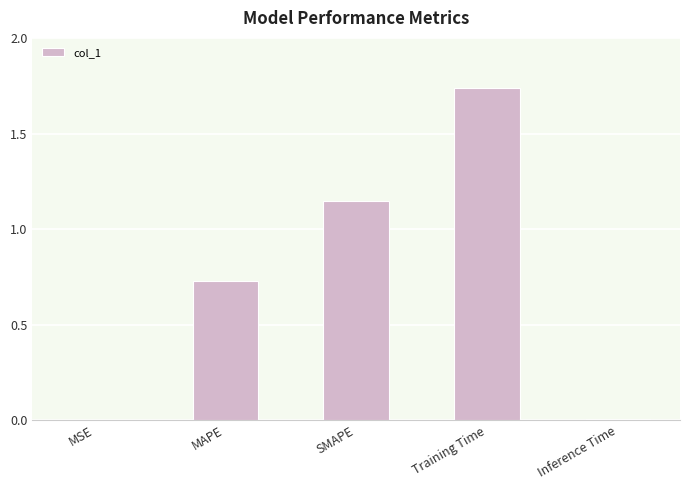

What is the sum of all values?

3.6